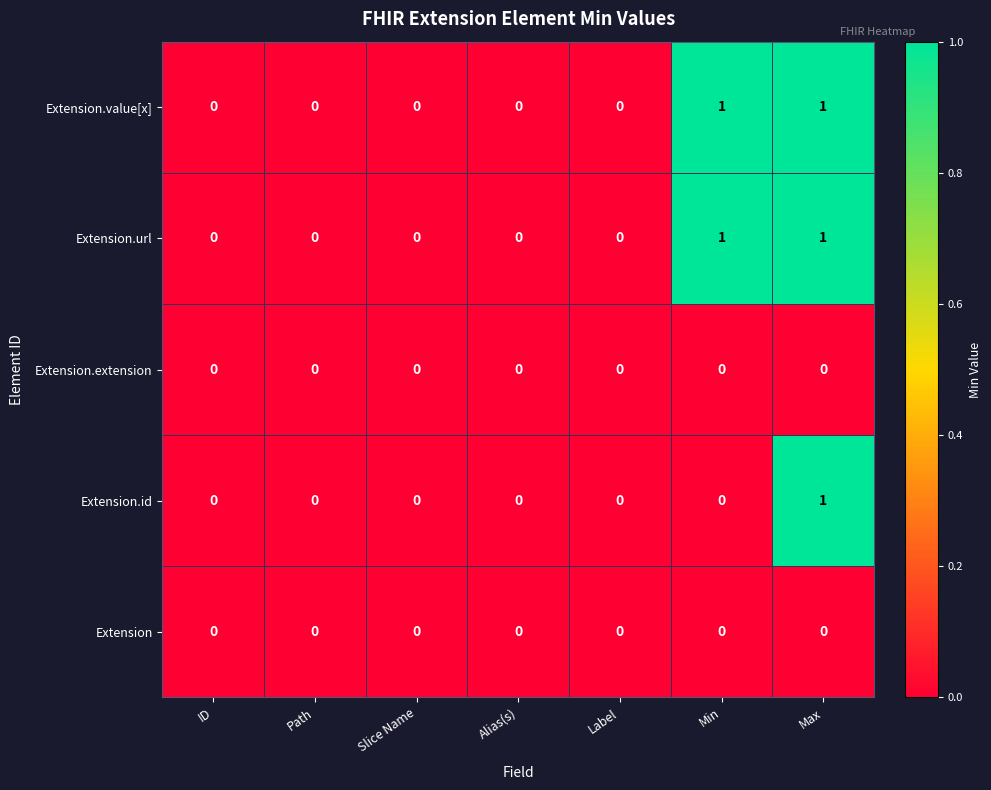

Count the Extension.url values in the range 0 to 1.

7